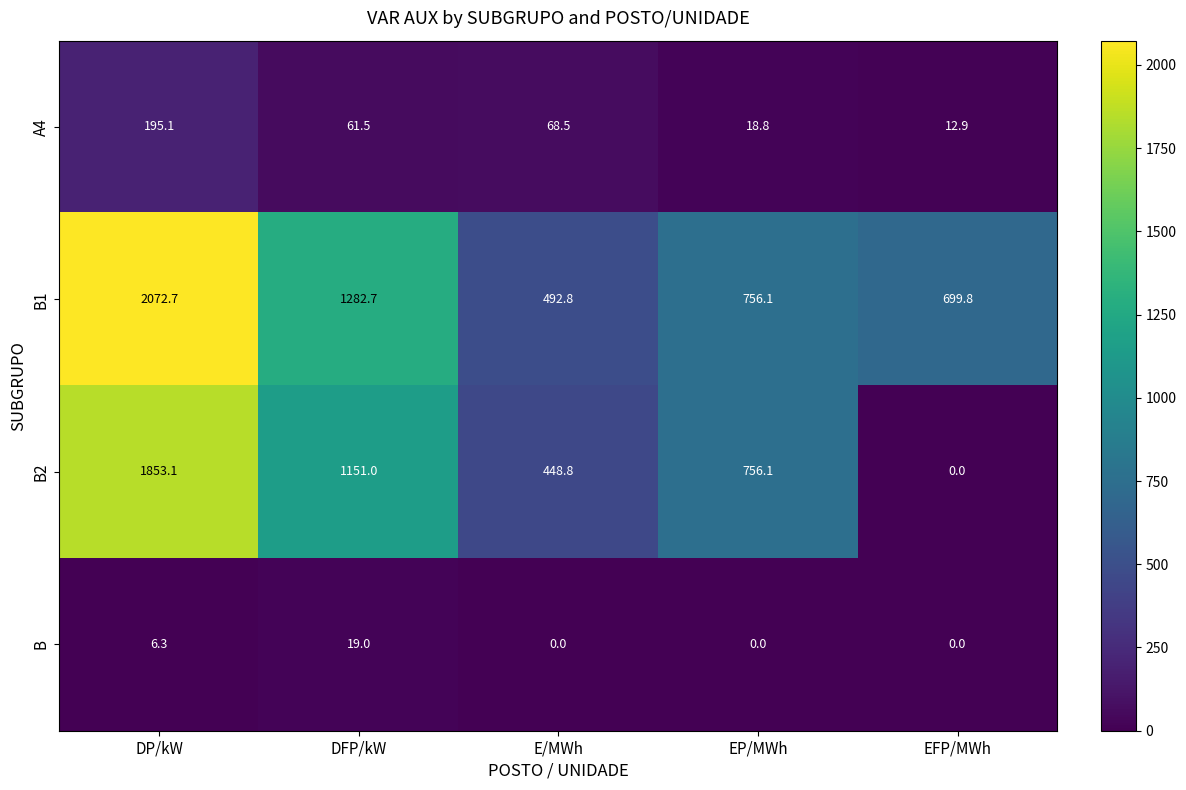

Reading left to right, list all the values displayed in this chart.

A4: 195.1	61.5	68.5	18.8	12.9
B1: 2072.7	1282.7	492.8	756.1	699.8
B2: 1853.1	1151.0	448.8	756.1	0.0
B: 6.3	19.0	0.0	0.0	0.0